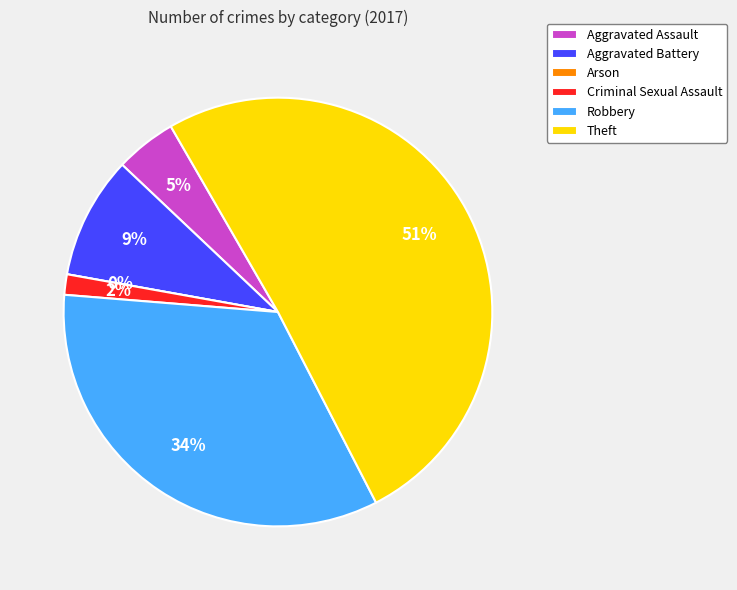

How many segments does this pie chart have?

6